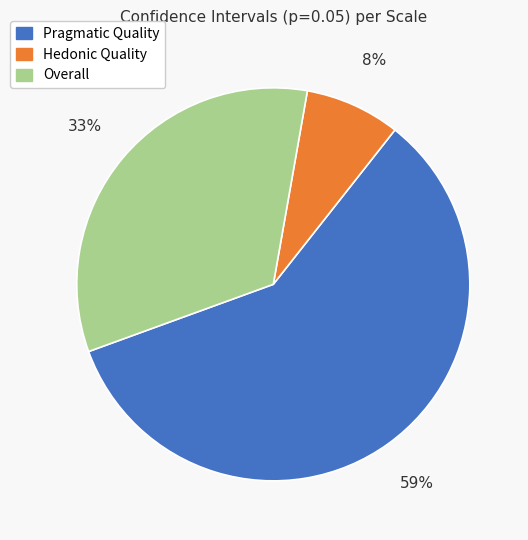

What percentage is the Pragmatic Quality slice, to the nearest percent?

59%